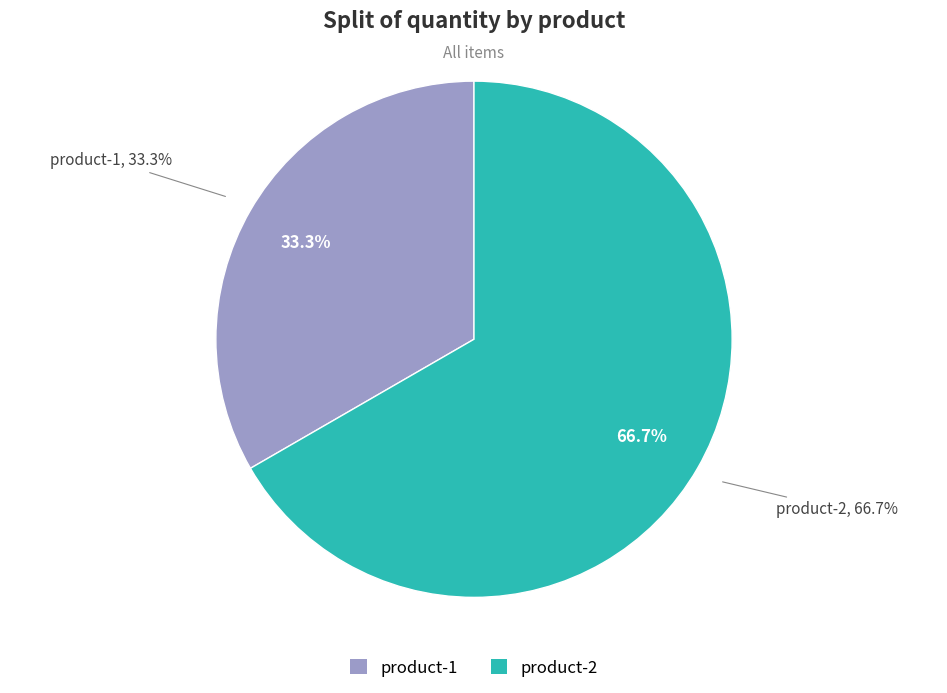

Combined, do product-2 and product-1 account for over 50%?

Yes